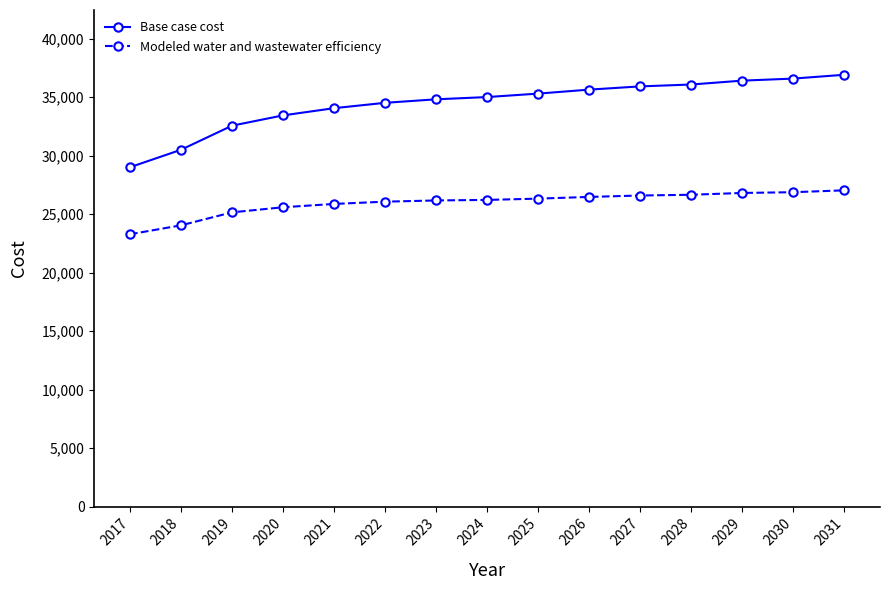

The Modeled water and wastewater efficiency series shows 11610.1 at 2026. True or false?

False